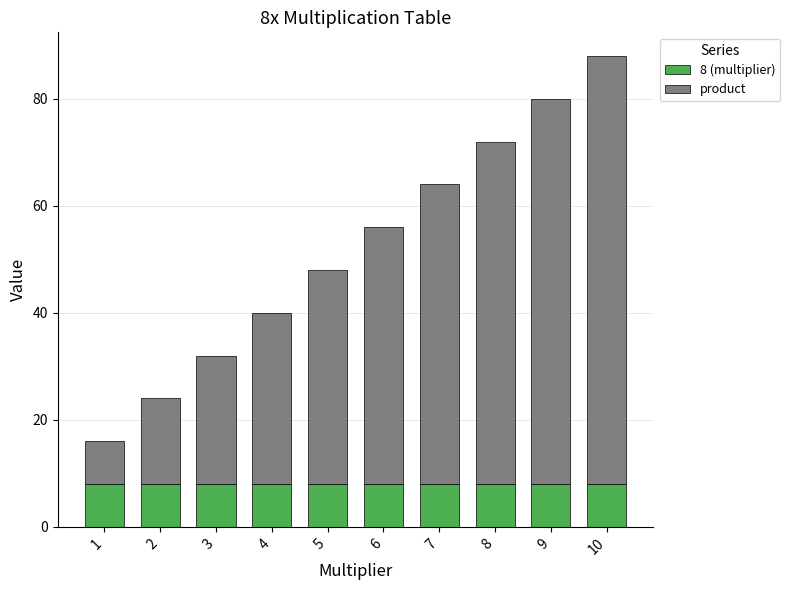

What is the total value across all series at 3?

32